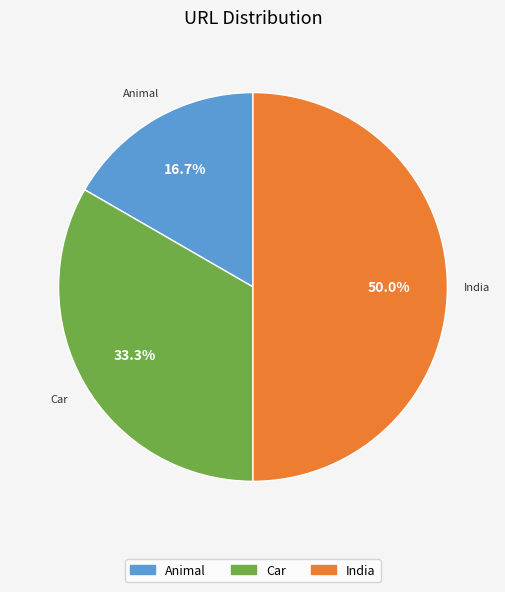

Count the number of slices in the pie.

3